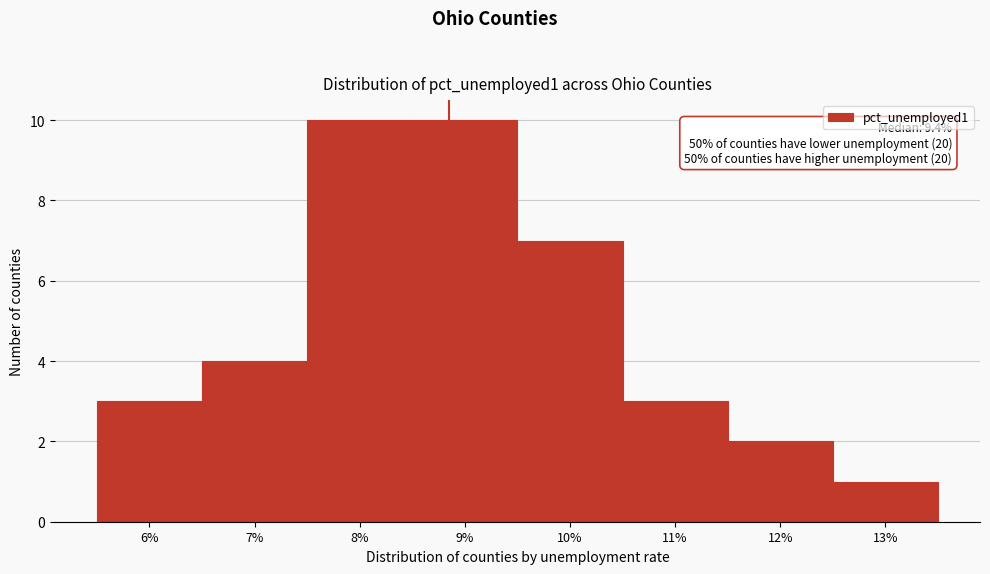

Reading left to right, list all the values displayed in this chart.

3	4	10	10	7	3	2	1